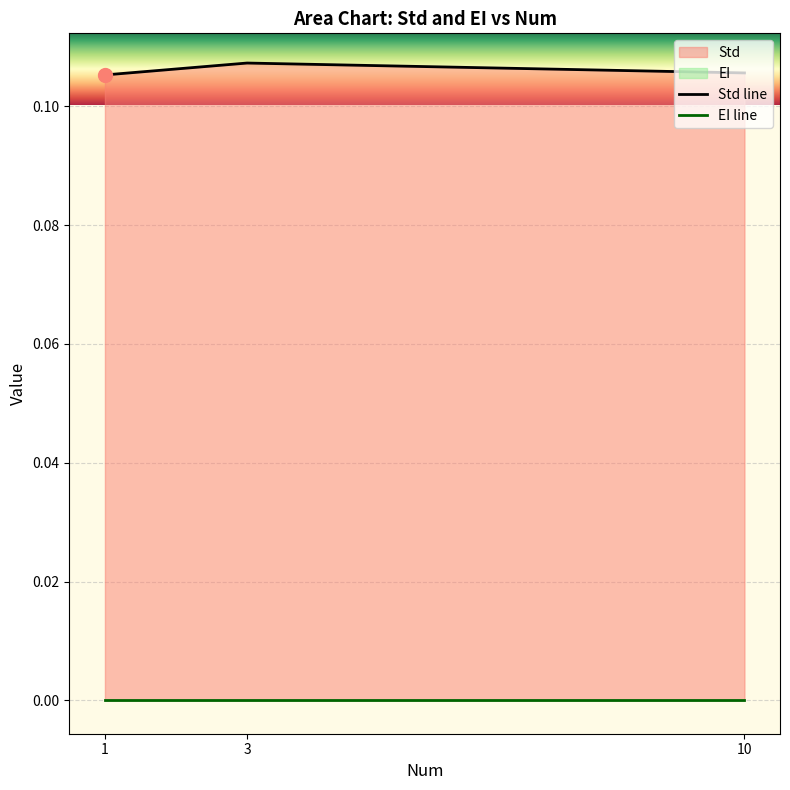

Reading left to right, what are all the values shown in this chart?

Std line: 1=0.1	3=0.1	10=0.1
EI line: 1=0.0	3=0.0	10=0.0